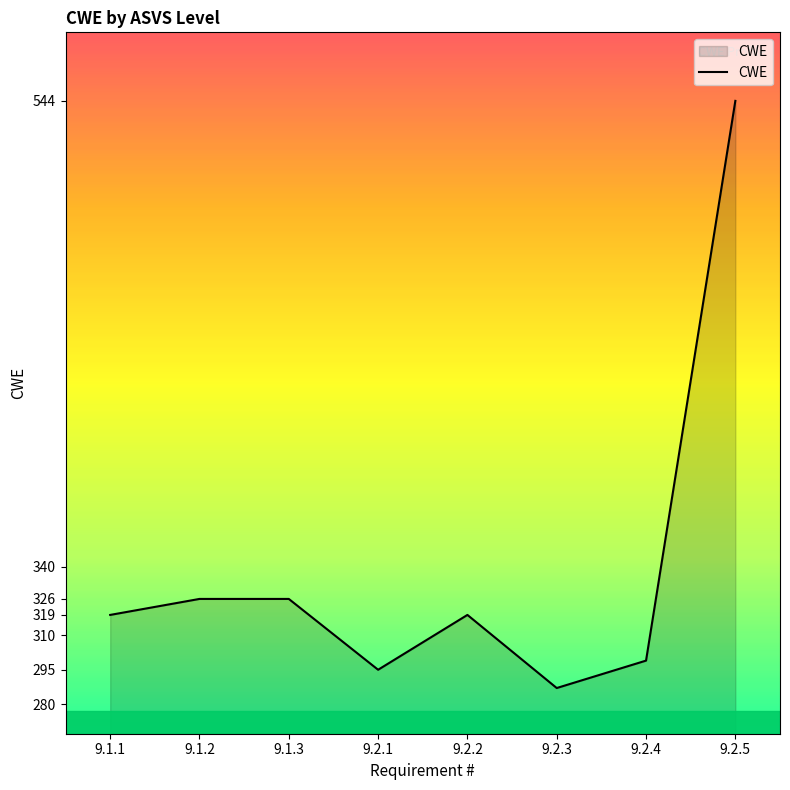

At which category does the data reach its first local valley?

9.2.1